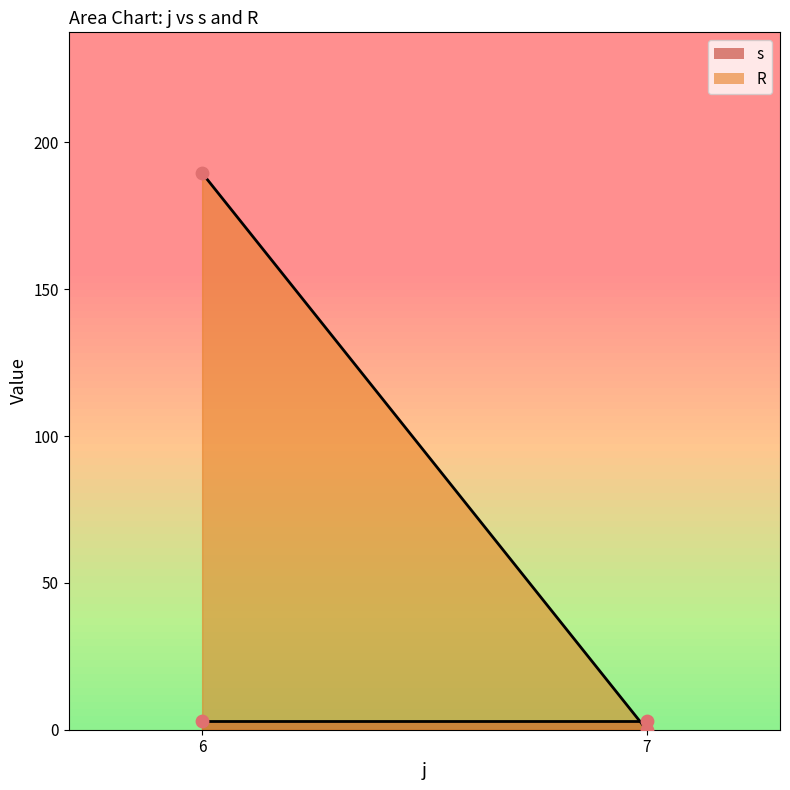

Which series contains the lowest Y value?

R